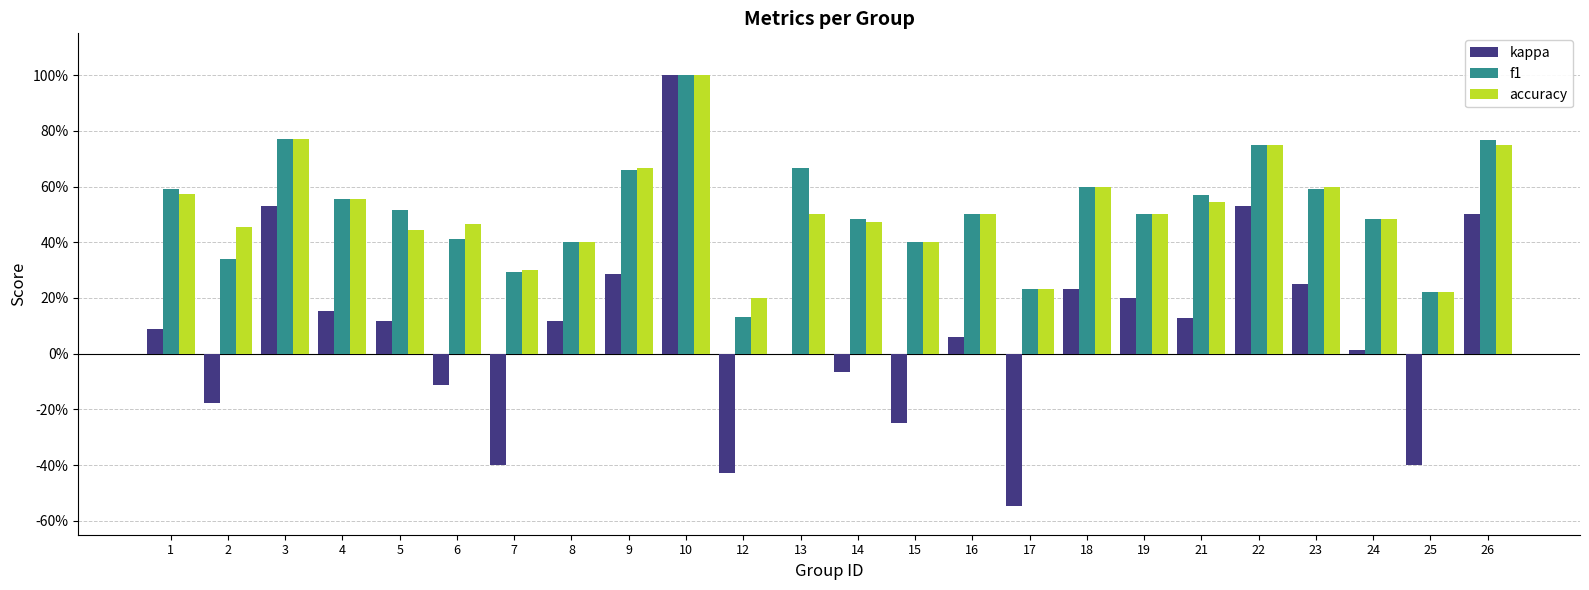

Between 5 and 7, which series saw the biggest shift?

kappa